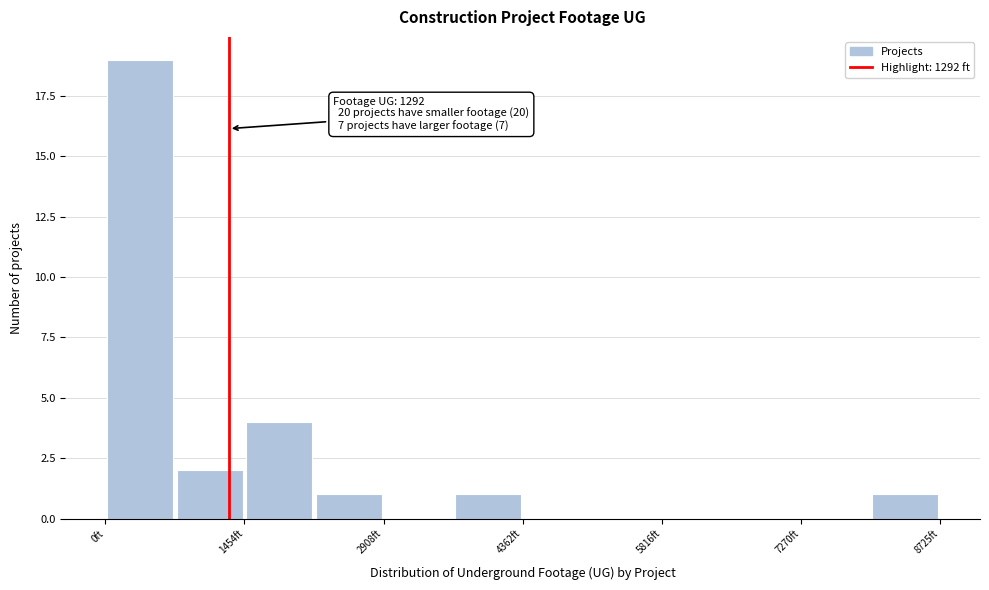

Read against the x-axis, roughly where is the centre of the tallest bar?

400